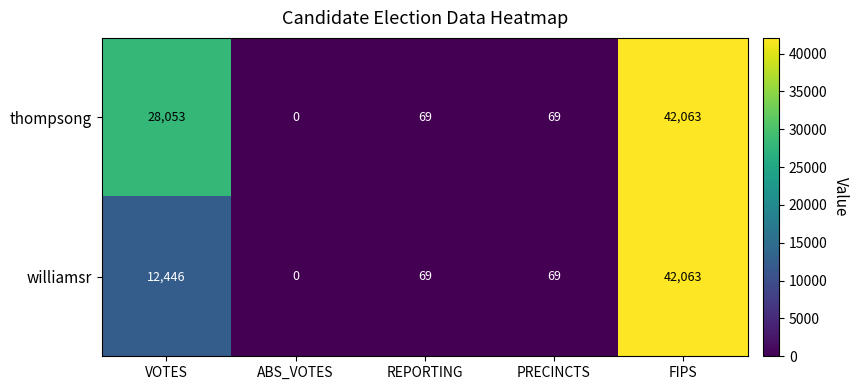

True or false: williamsr has a value of 12446 at VOTES.

True